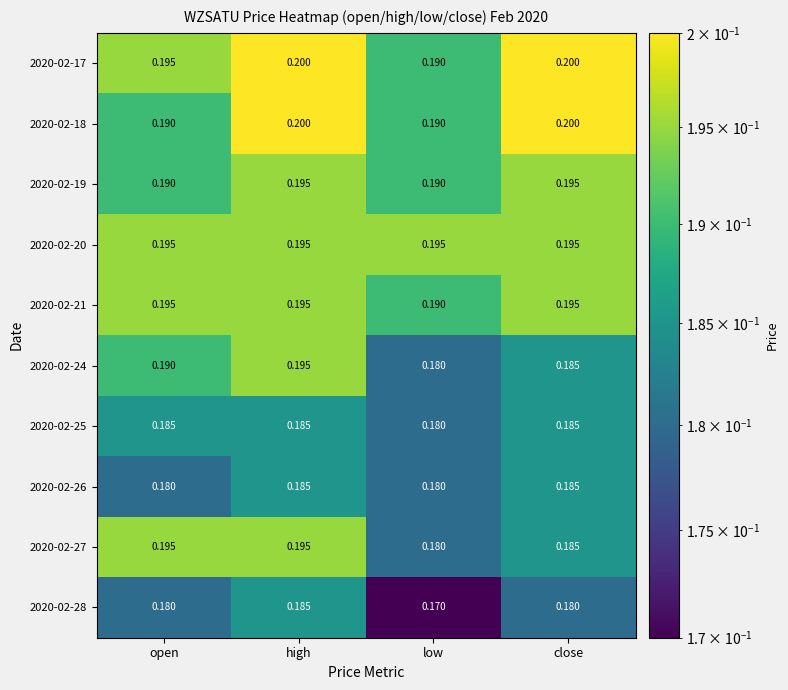

At which category is the sum across all series the highest?

high